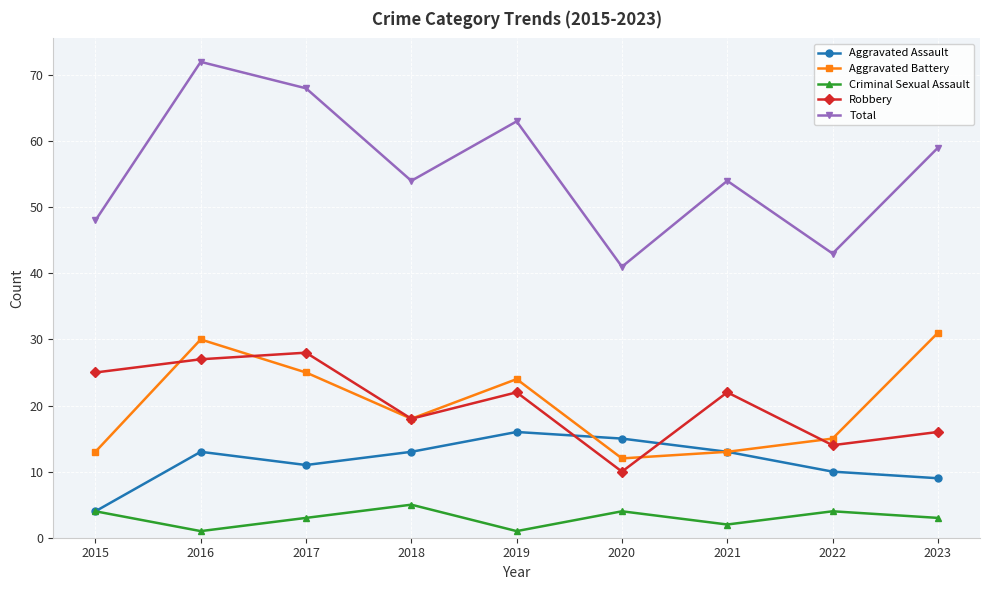

Where does the Aggravated Battery series first go above 18?

2016